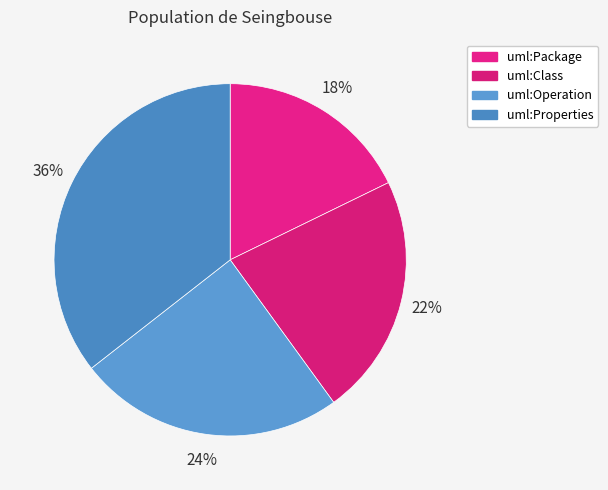

Is there any slice that represents more than half of the pie?

No